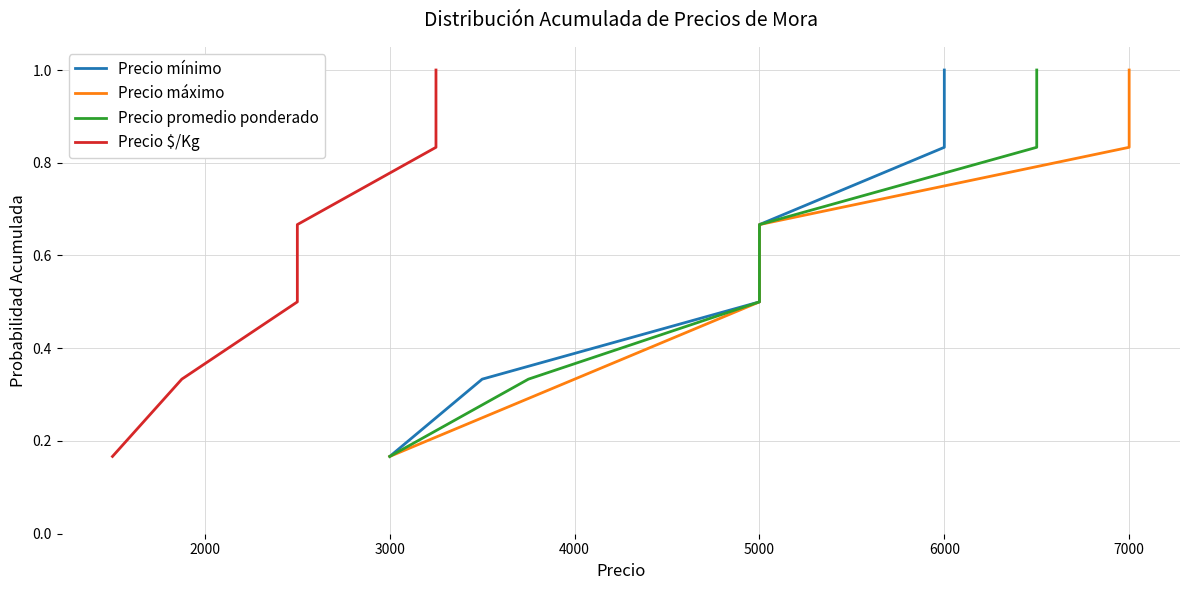

True or false: Precio mínimo and Precio promedio ponderado intersect in this chart.

False